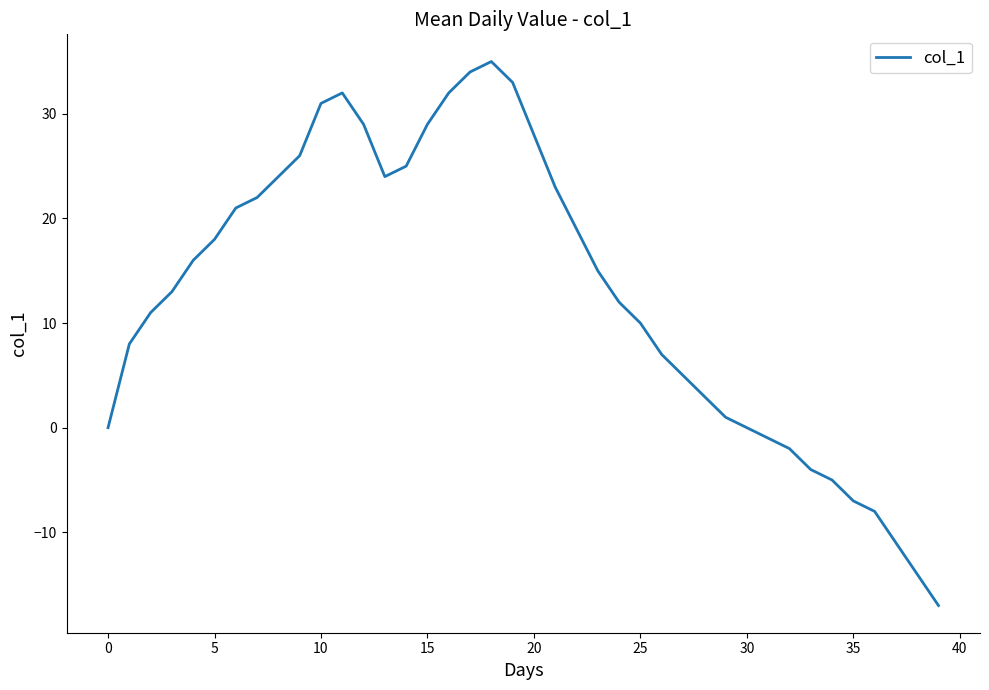

What is the minimum value shown in the chart?

-17